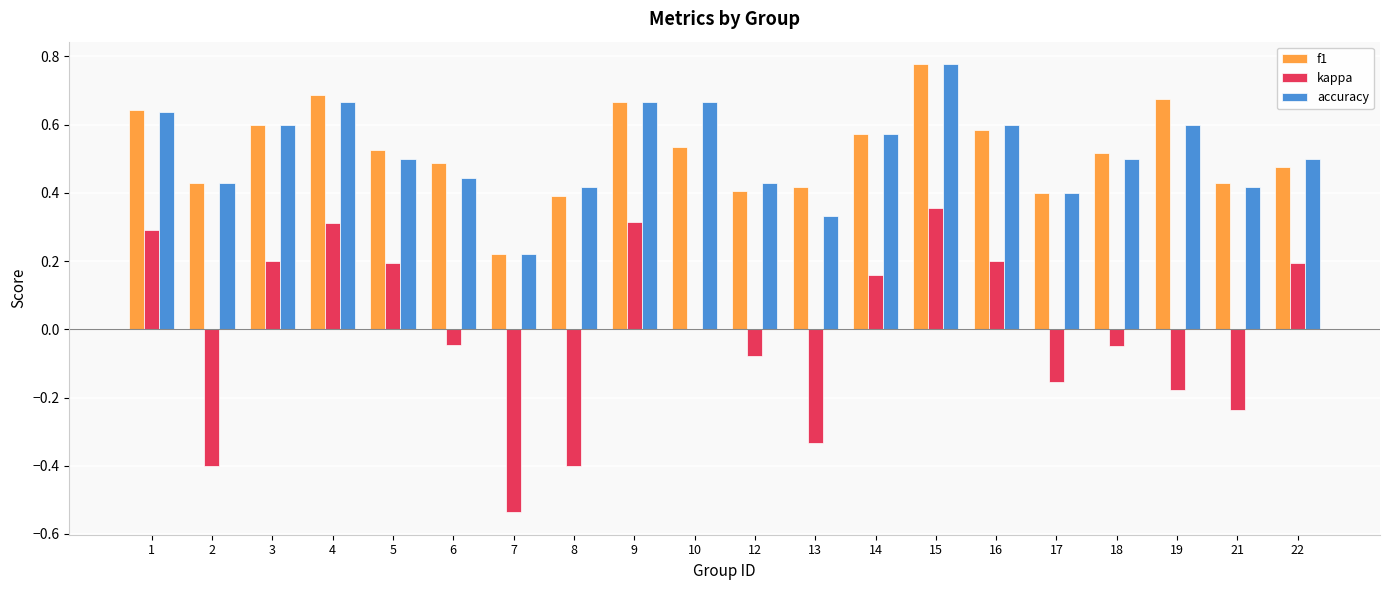

How many groups of bars are there?

20